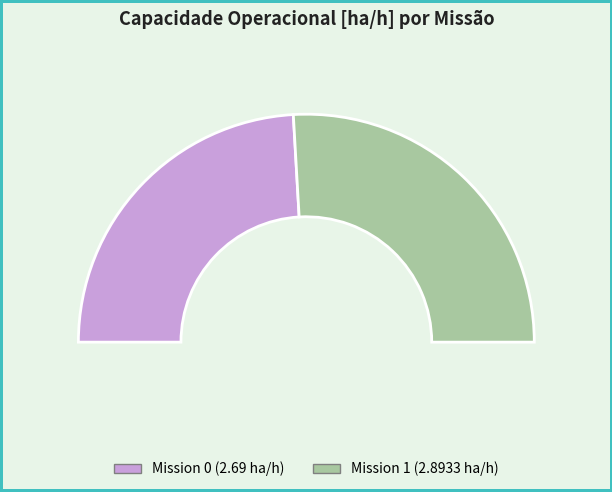

Is it true that 1 is 63% of the pie?

False